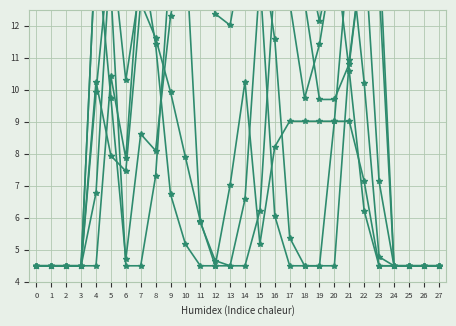

What is the spread (max minus min) of values at 18?

9.9